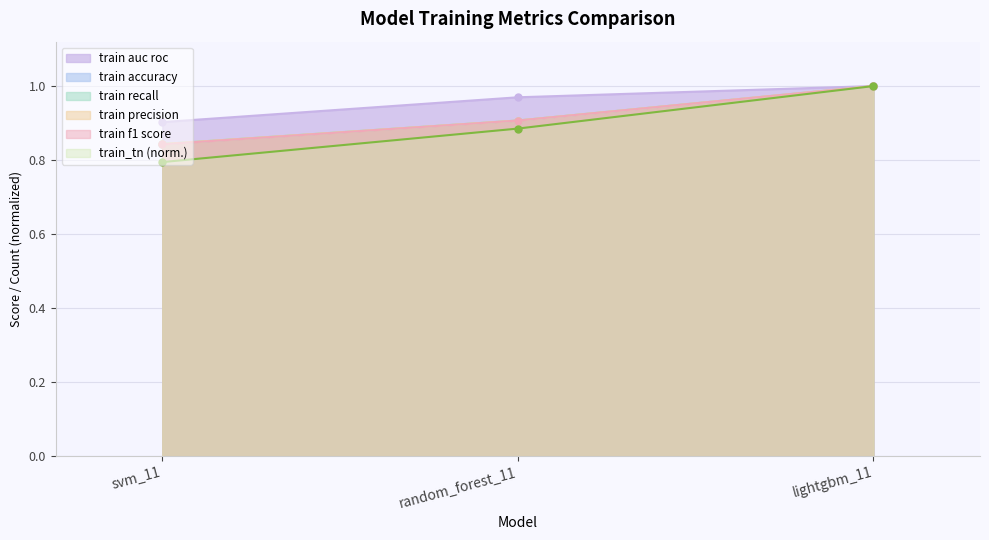

What is the value of the train_recall point at the 3rd from the left?

1.0